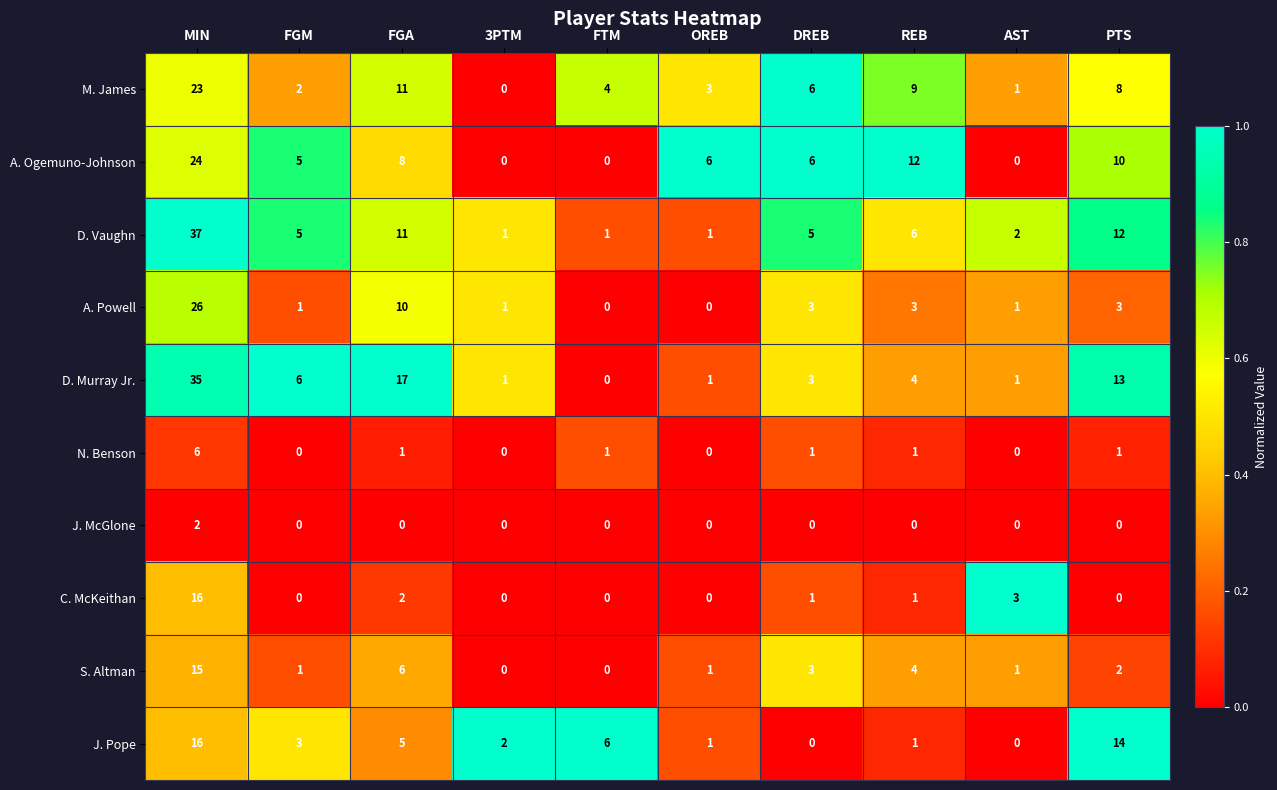

What is the spread (max minus min) of values at REB?

12